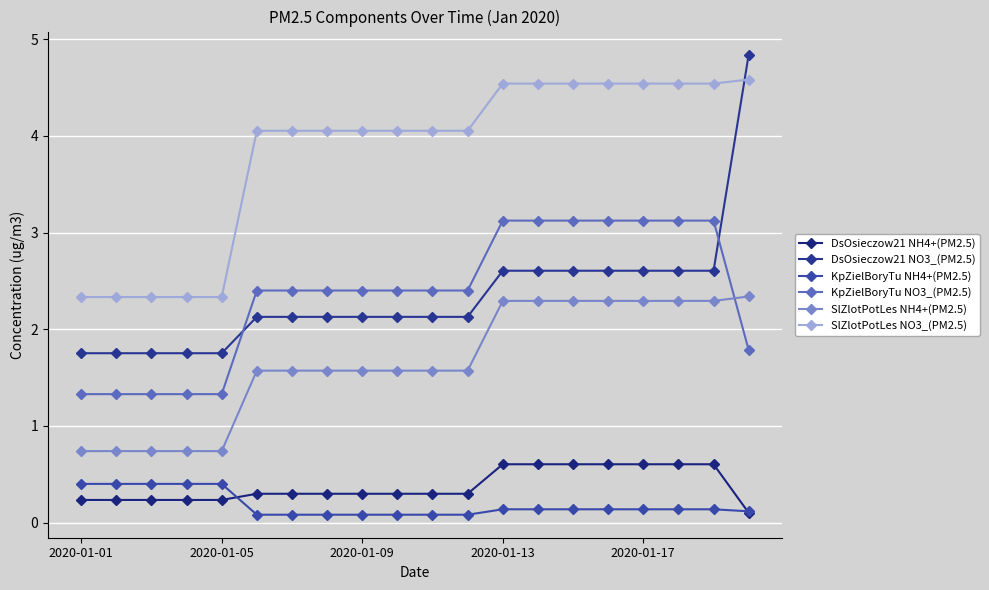

Count the SlZlotPotLes NH4+(PM2.5) values in the range 1 to 2.

7